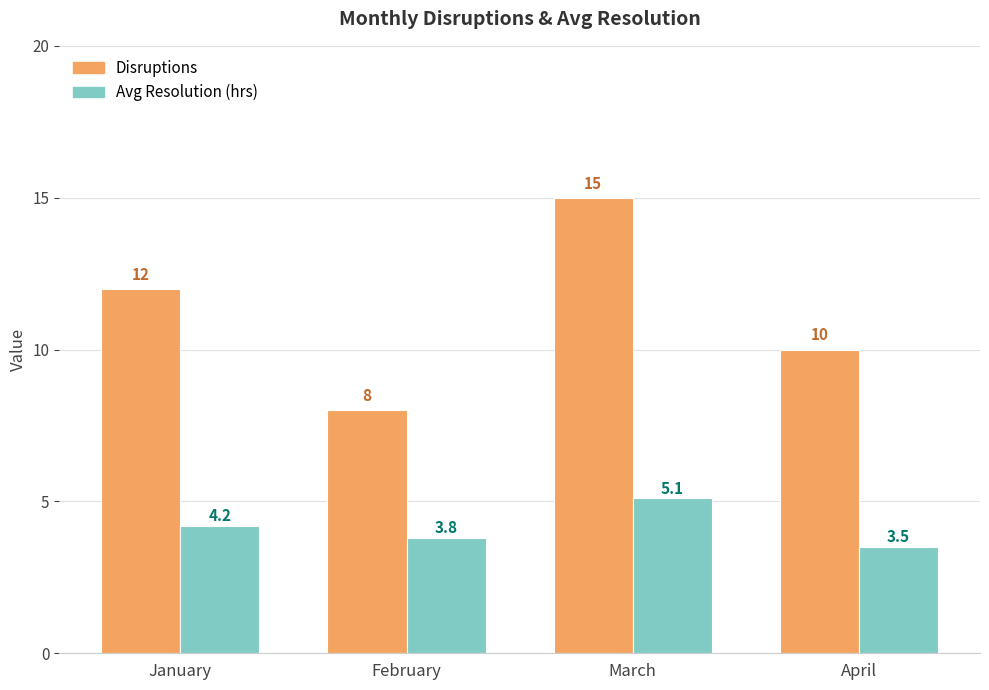

Rank the series by their average value, from lowest to highest.

Avg Resolution (hrs), Disruptions